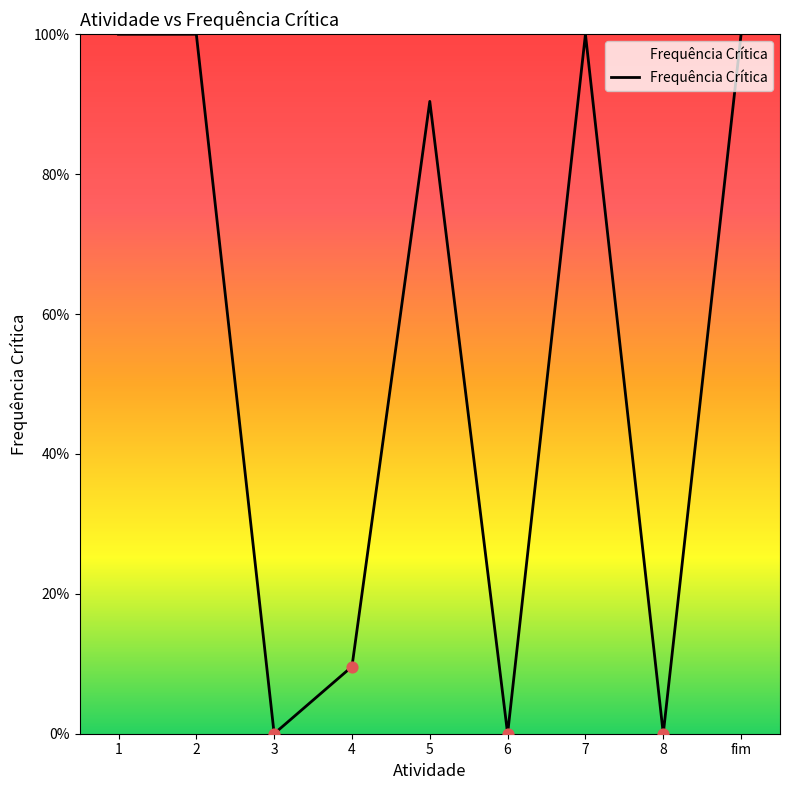

Which has a higher value, fim or 2?

fim